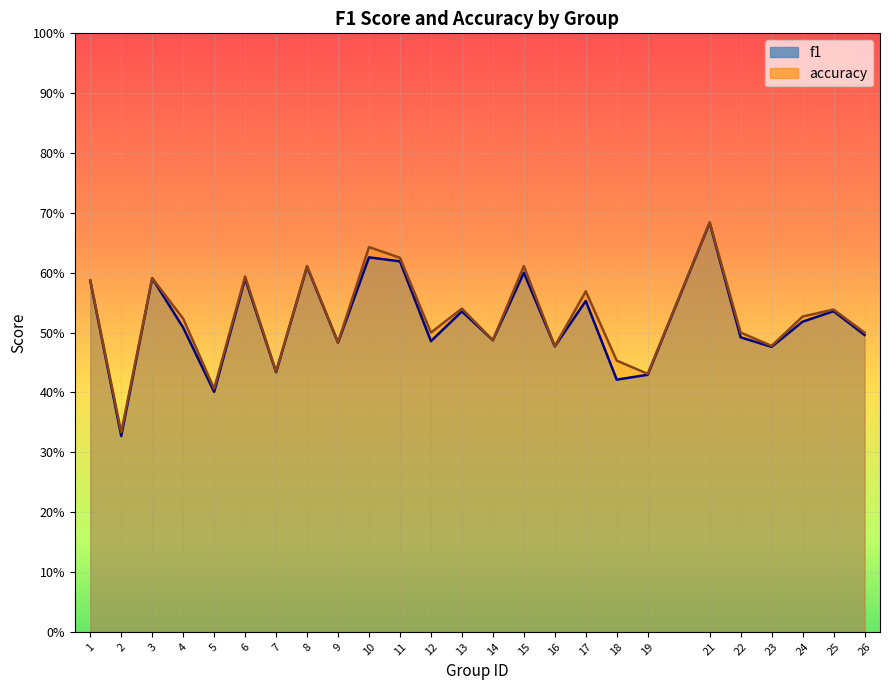

Does the chart display data point markers on the line(s)?

No